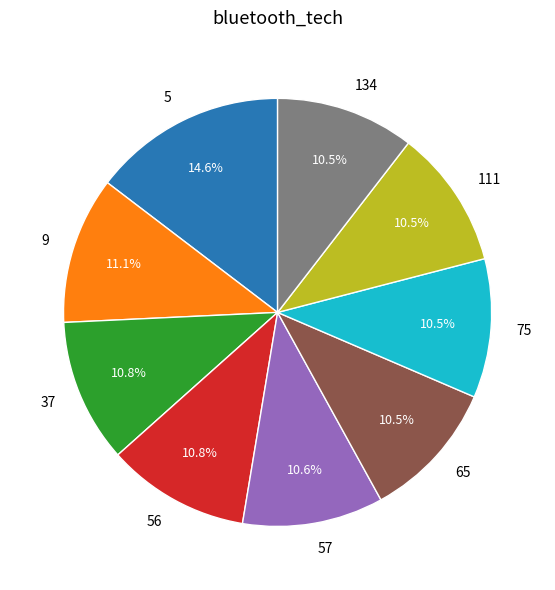

How many segments does this pie chart have?

9